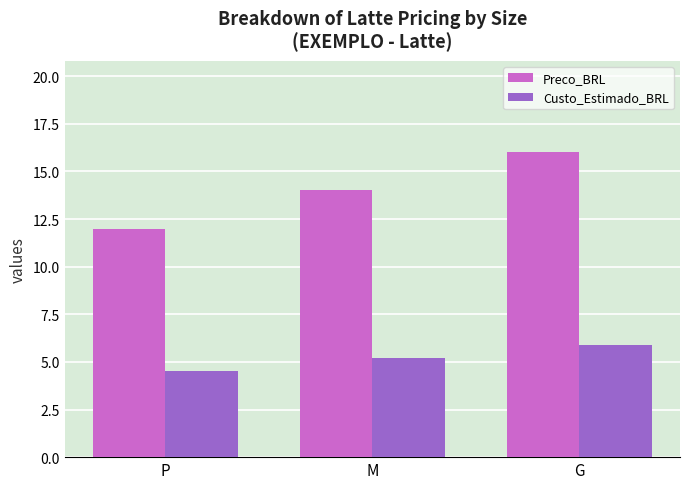

List the series in order of their overall mean, lowest first.

Custo_Estimado_BRL, Preco_BRL